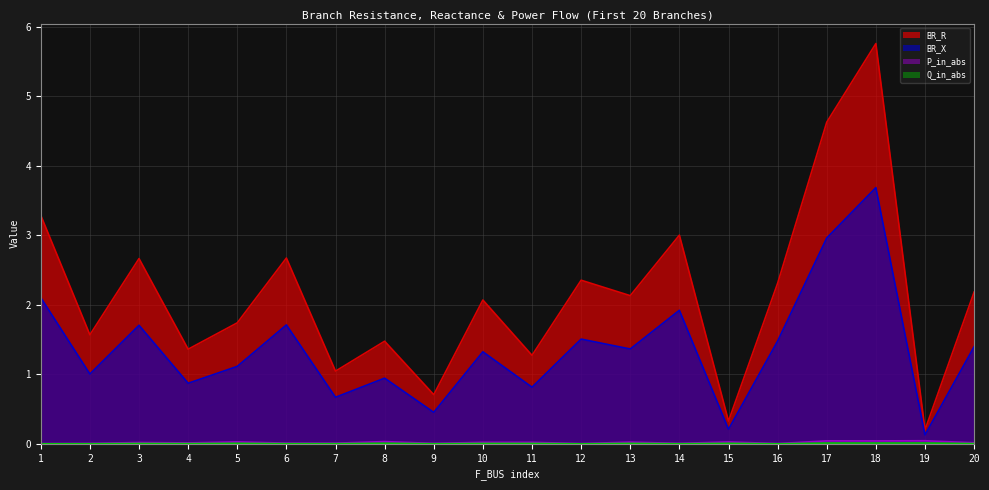

Where is the first local minimum for BR_R?

2